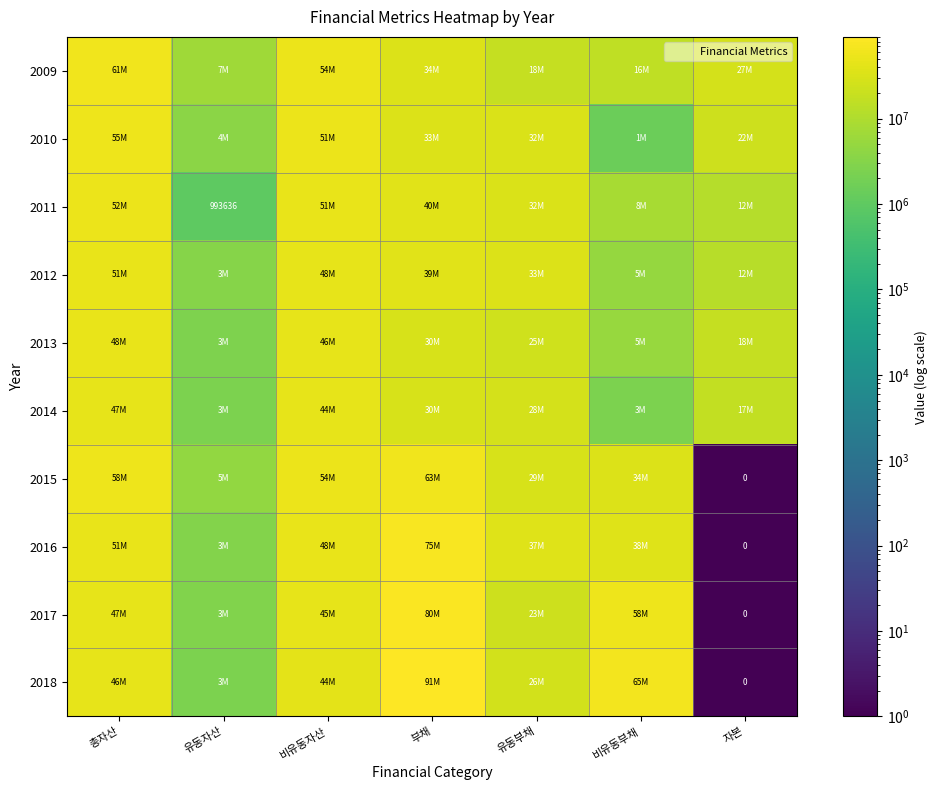

Read the 2012 value at 유동부채.

33496882